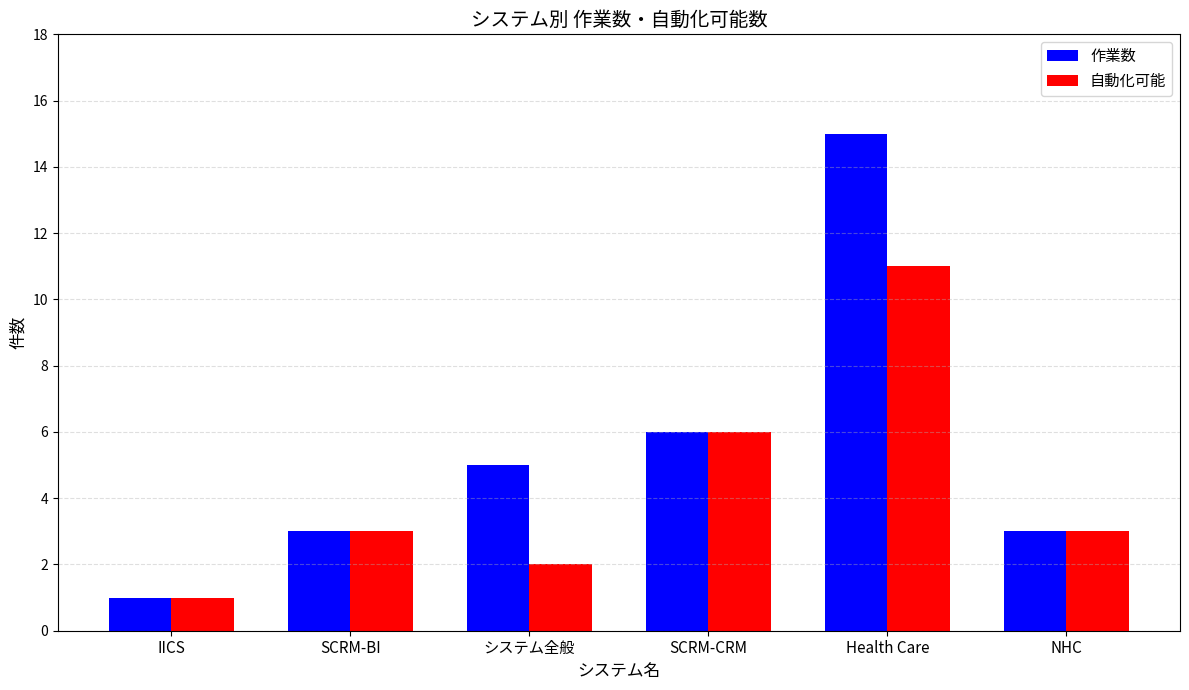

Which series has the largest total across all categories?

作業数